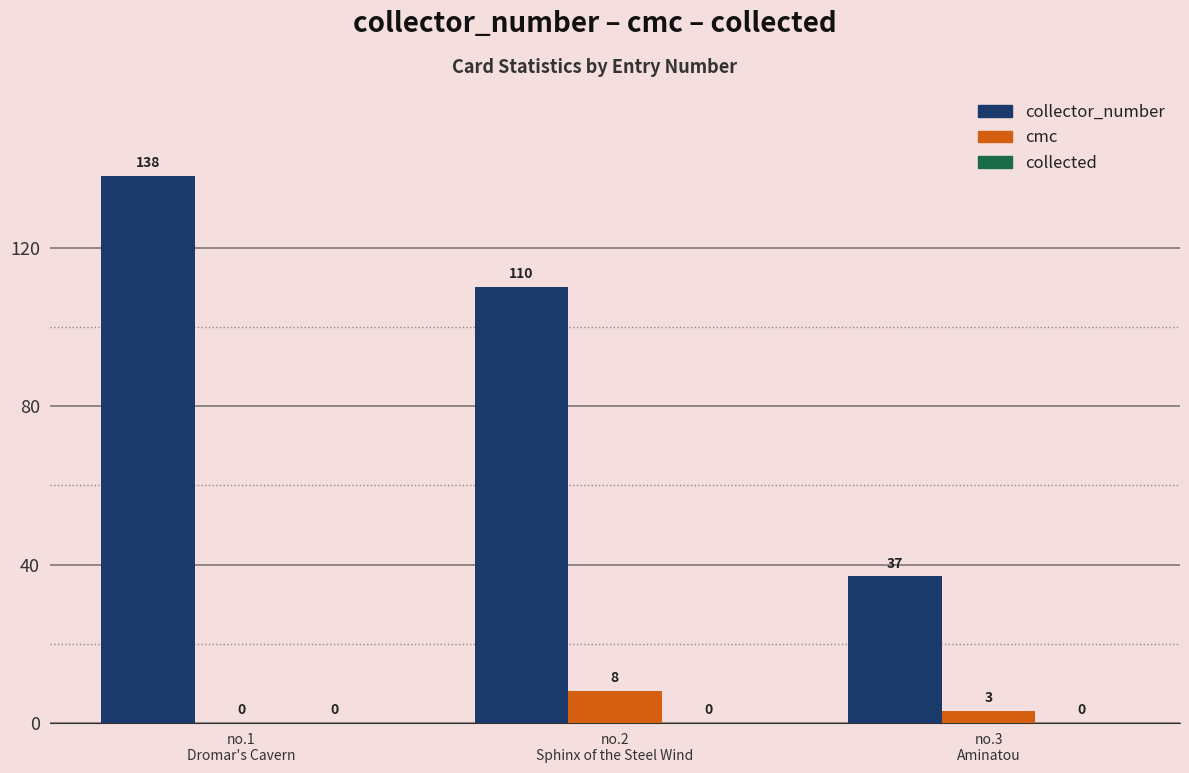

What is the sum of all collector_number values?

285